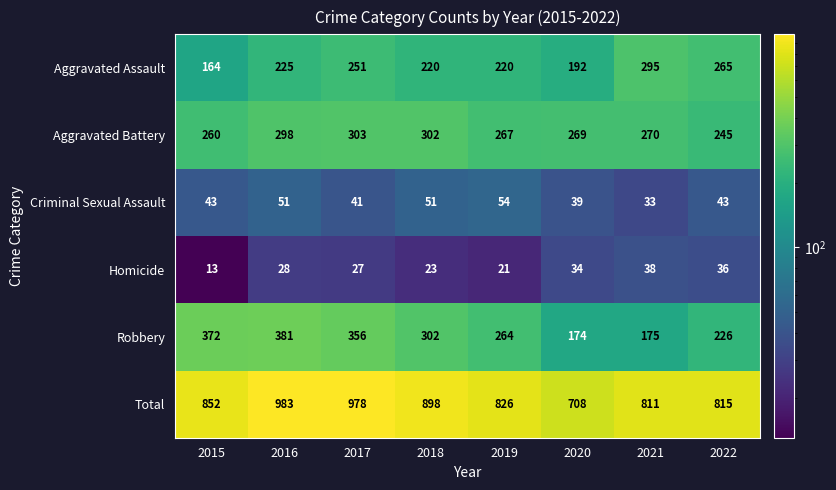

What is the sum of all Robbery values?

2250